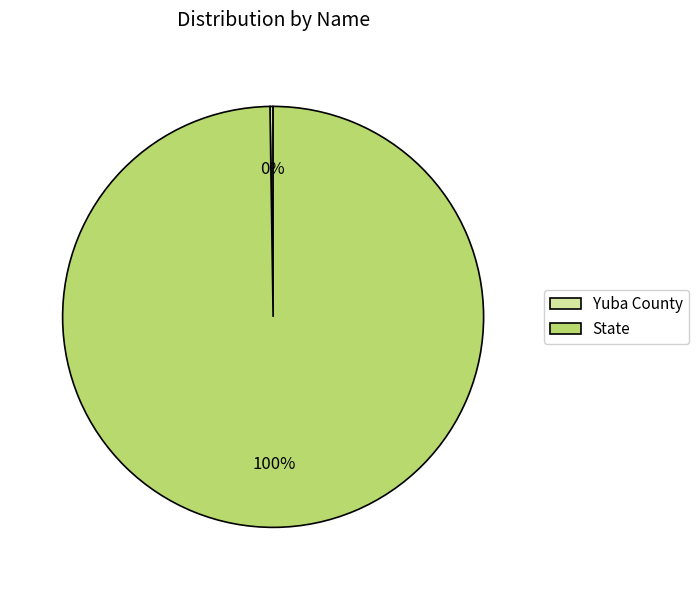

The State slice represents 100% of the pie. True or false?

True